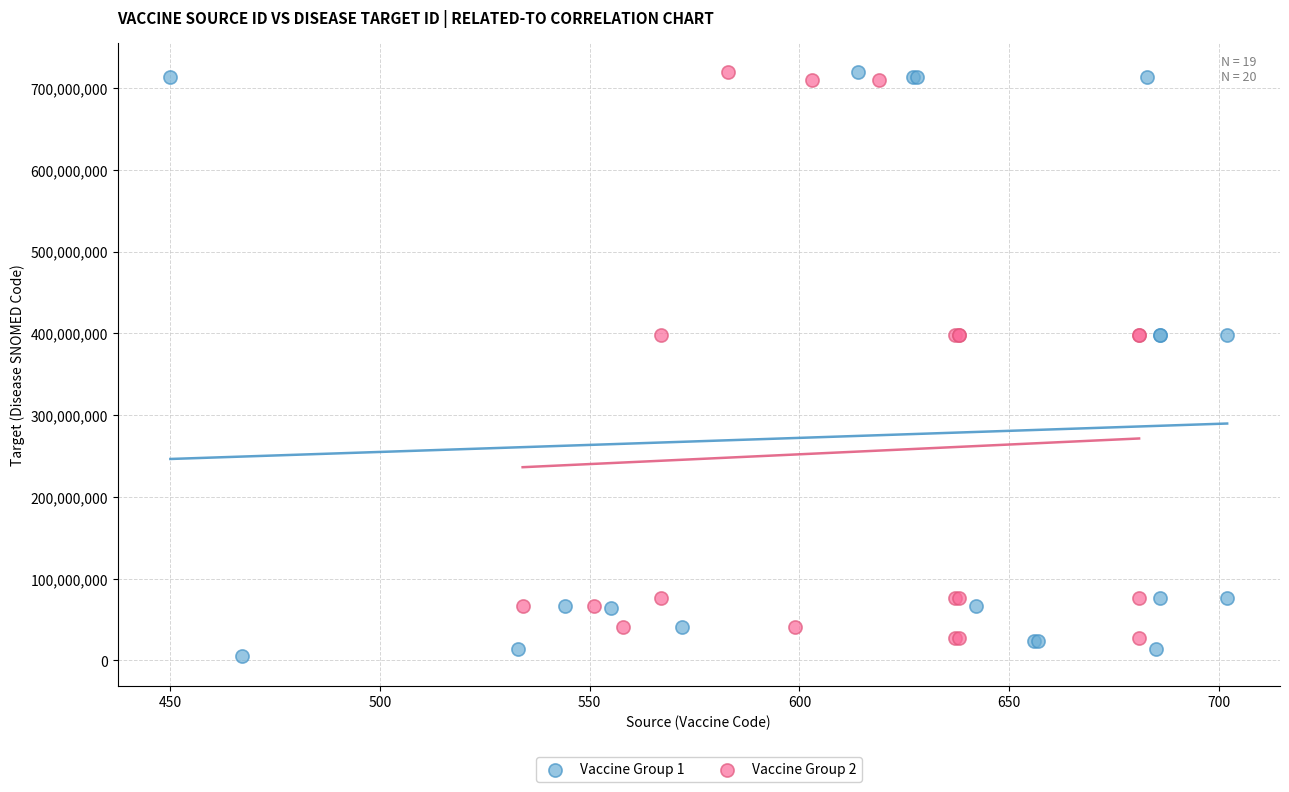

What are all the series names shown in the legend?

Vaccine Group 1, Vaccine Group 2